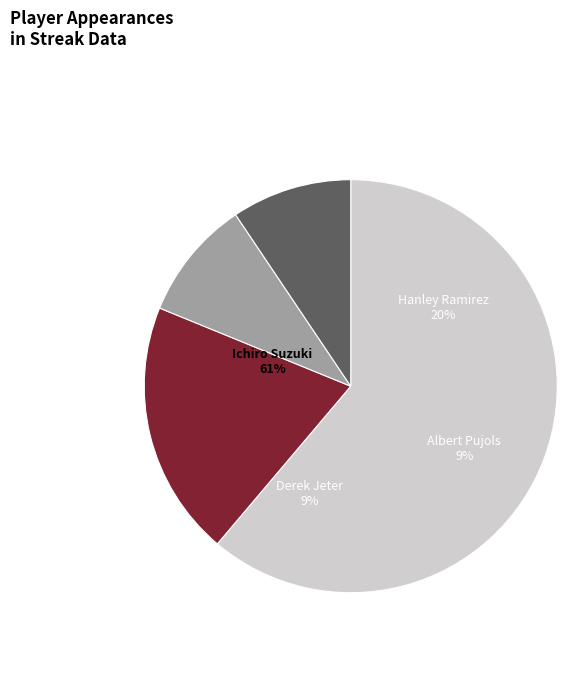

How many slices are in this pie chart?

4